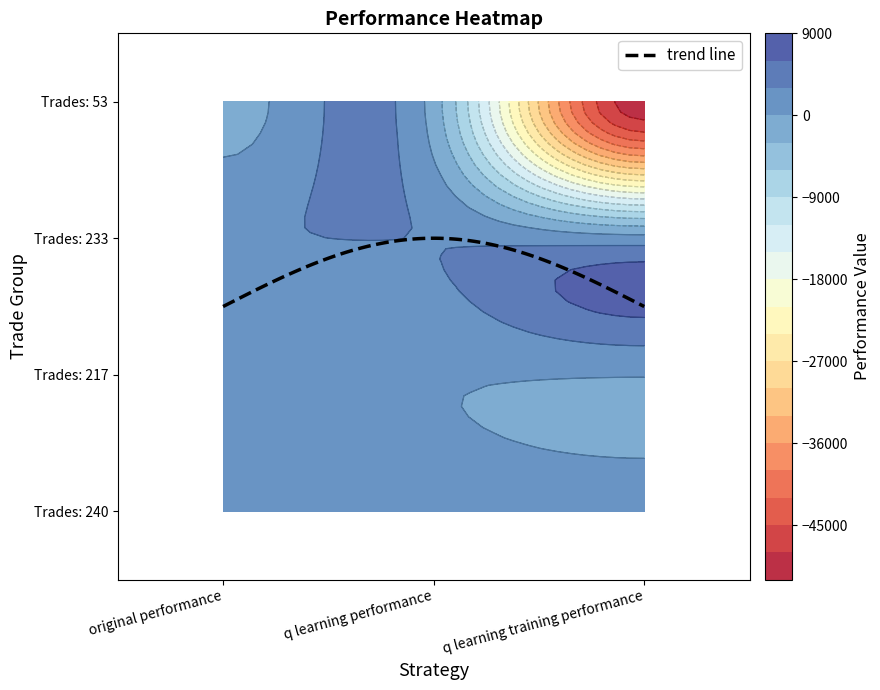

Reading left to right, what are all the values shown in this chart?

original performance: 1141.5	174.9	2811.1	-1361.7
q learning performance: 1088.6	273.8	2876.6	-1409.7
q learning training performance: 1303.4	144.0	1152.2	-50000.0